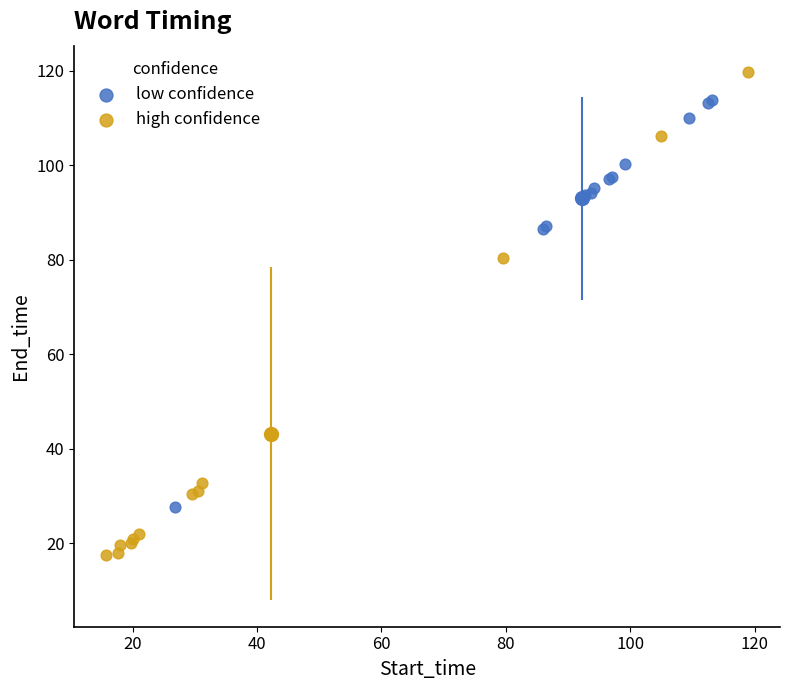

Which series reaches the minimum Y coordinate?

high confidence